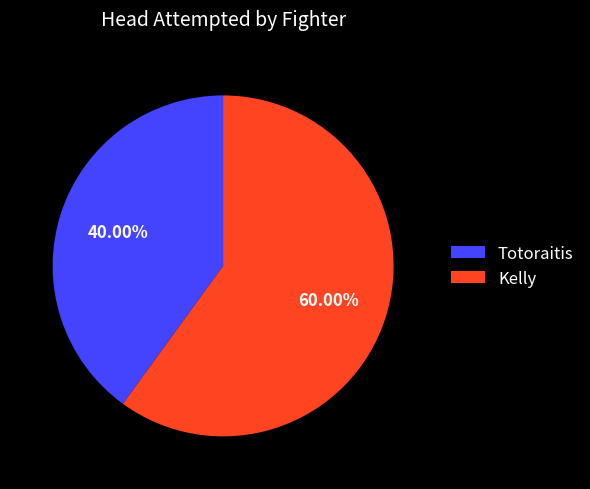

What is the majority slice?

Kelly